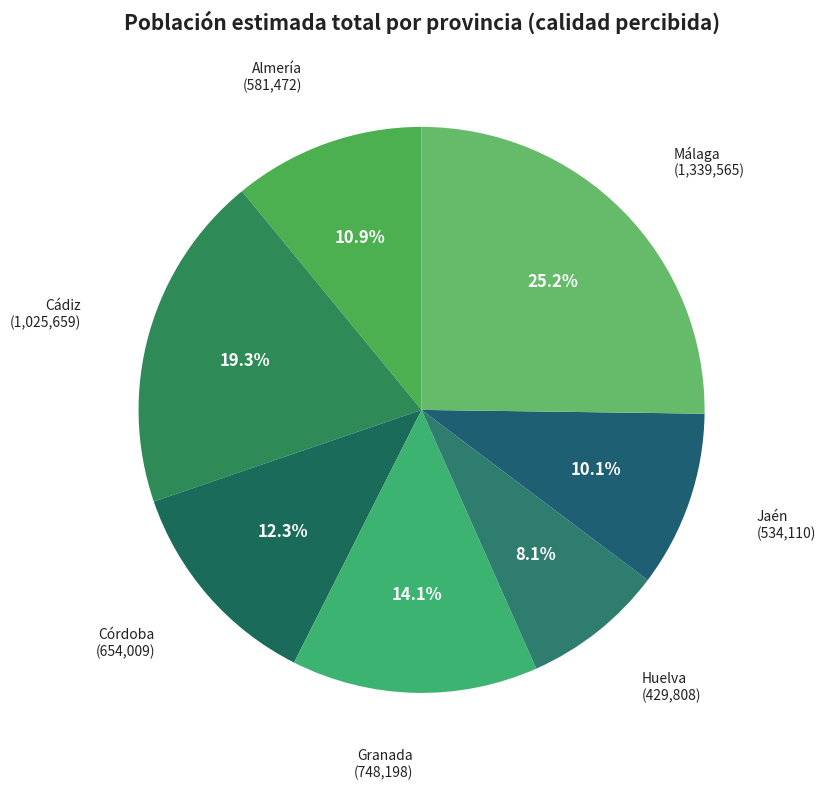

True or false: Almería accounts for 18% of the total.

False